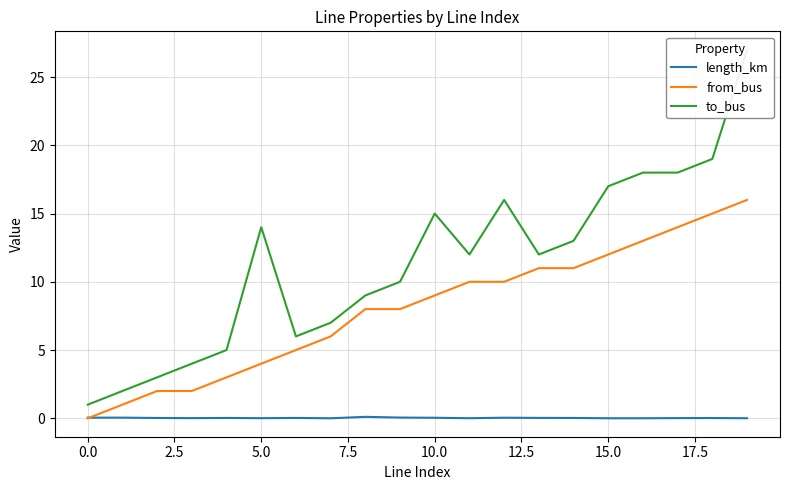

The value of from_bus at 5.0 is 1.0. True or false?

False